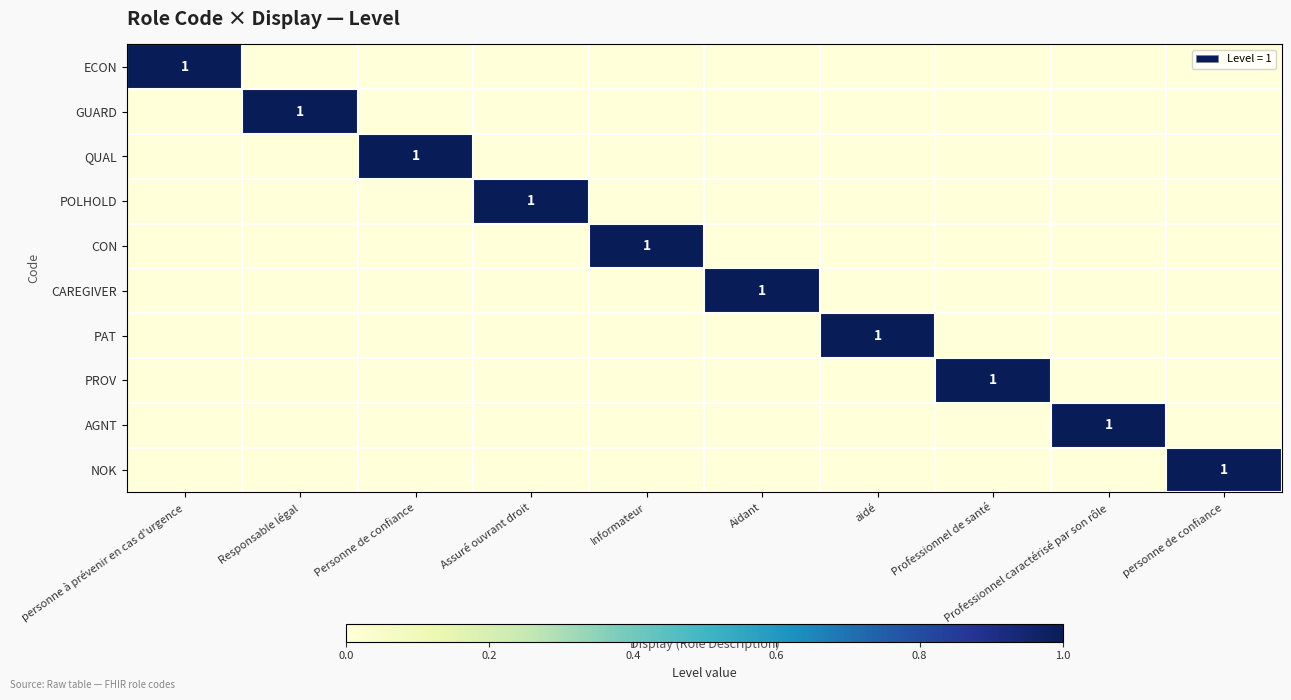

Rank the series at Responsable légal from lowest to highest value.

ECON, QUAL, POLHOLD, CON, CAREGIVER, PAT, PROV, AGNT, NOK, GUARD